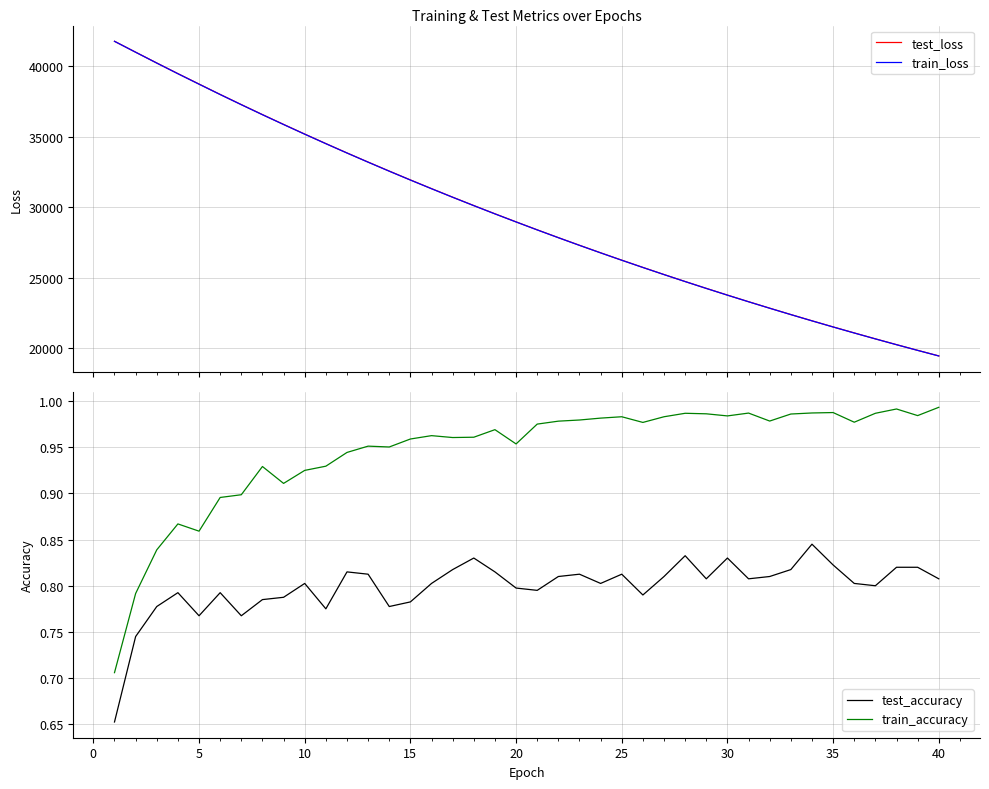

True or false: test_accuracy and train_accuracy cross at least once.

False